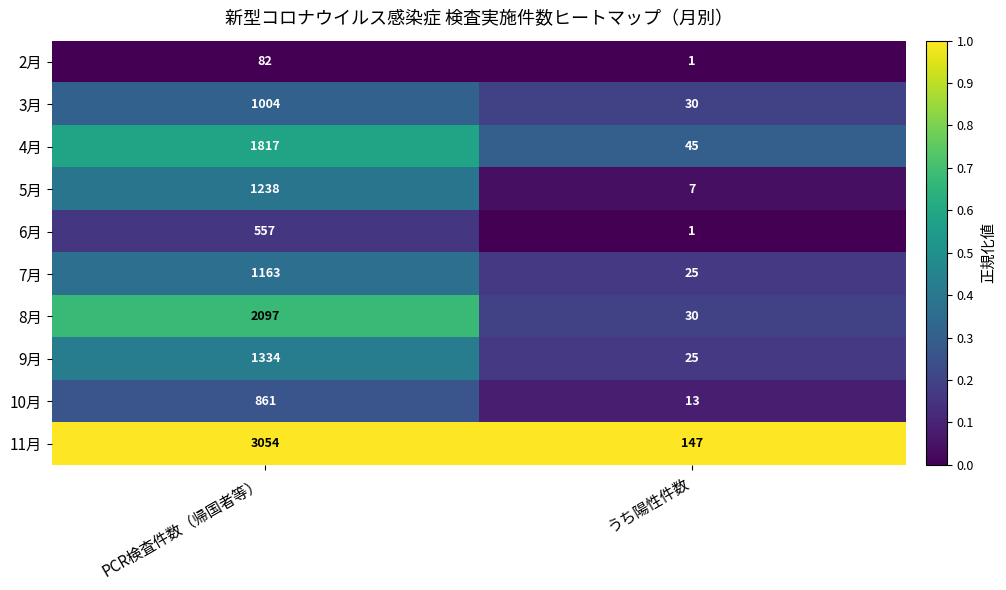

What value does the 11月 series have at PCR検査件数（帰国者等）?

3054